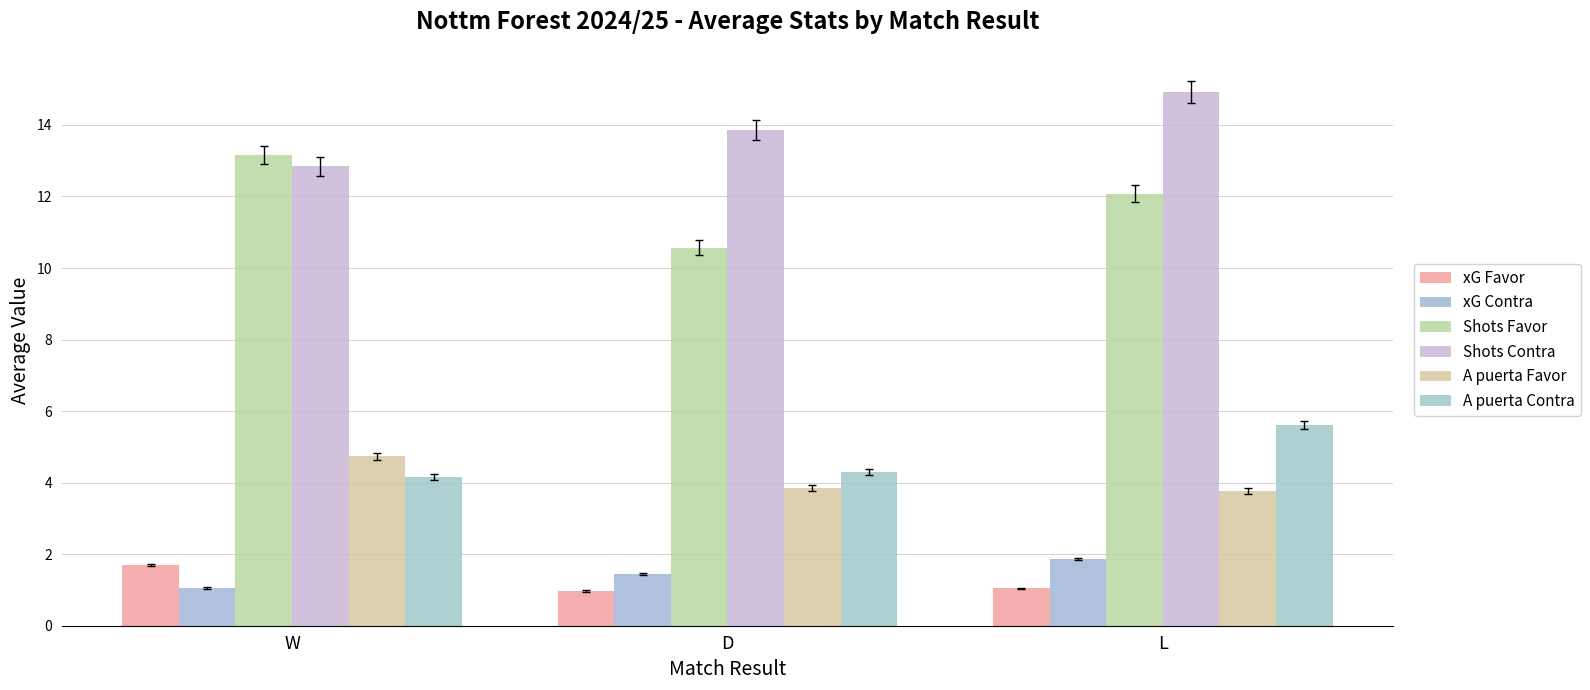

Which series has the widest spread of values?

Shots Favor